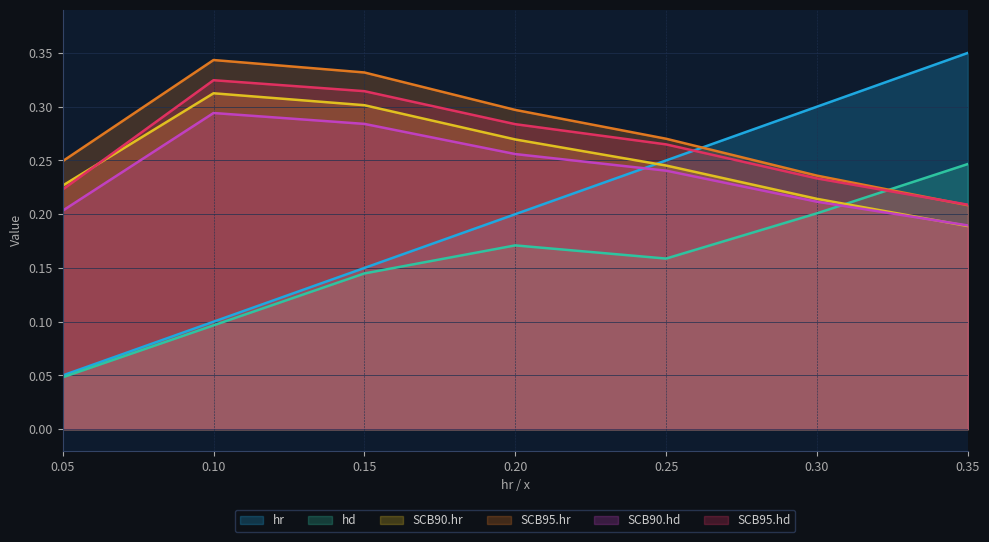

True or false: hr has a value of 0.2 at 0.10.

False